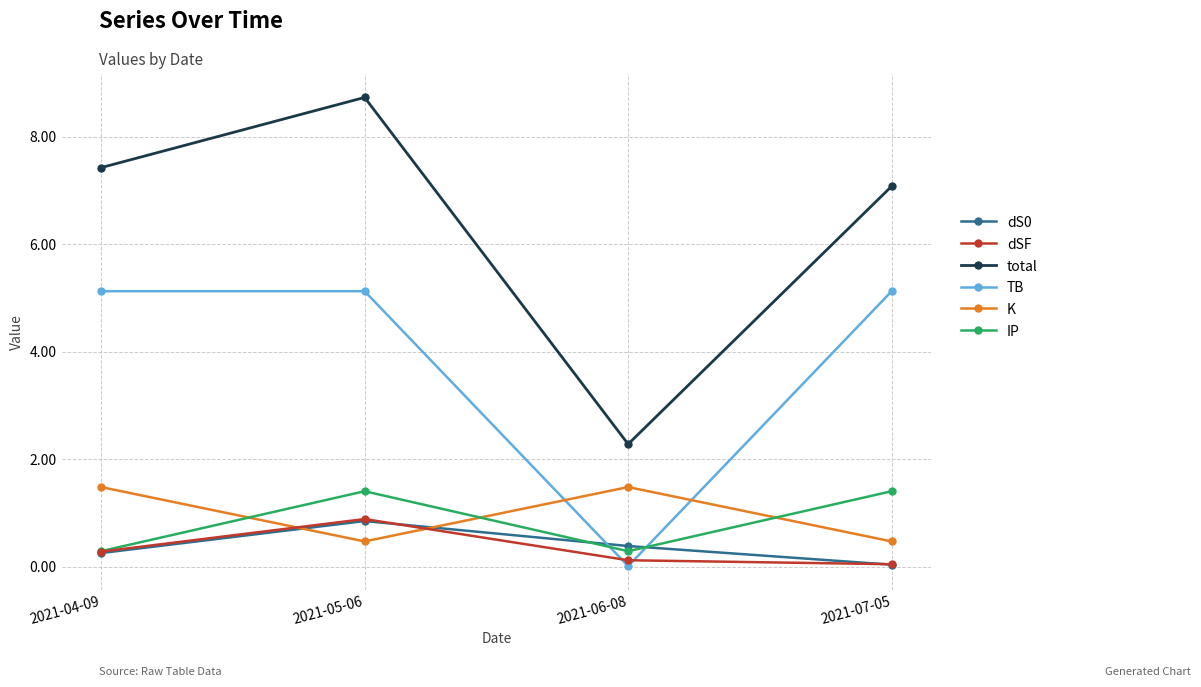

How many interior local peaks does the K series have?

1